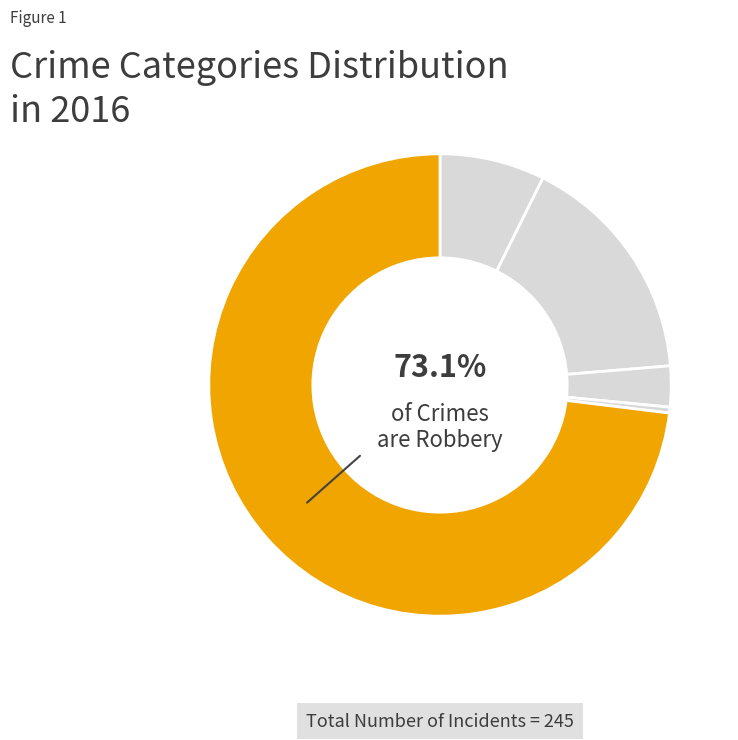

The Aggravated Battery slice represents 16% of the pie. True or false?

True